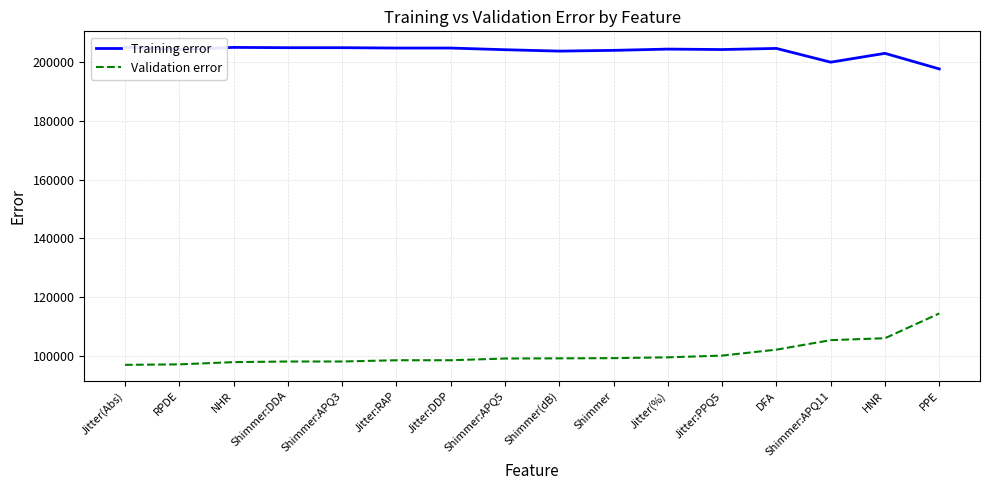

Between Jitter:DDP and Jitter(%), which series saw the biggest shift?

Validation error